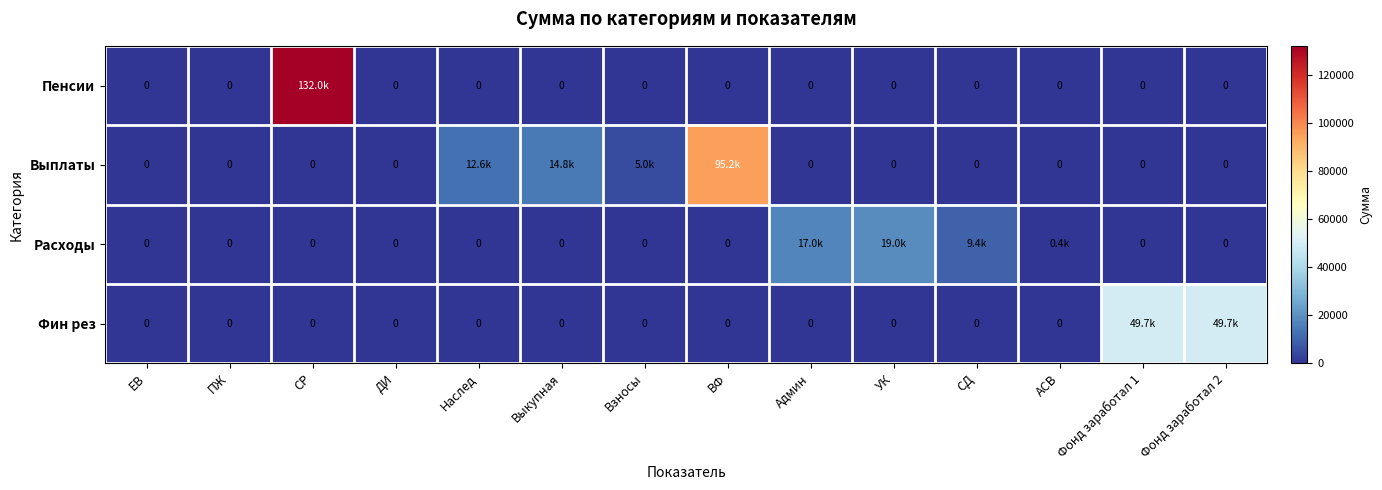

Which series has the widest spread of values?

Пенсии